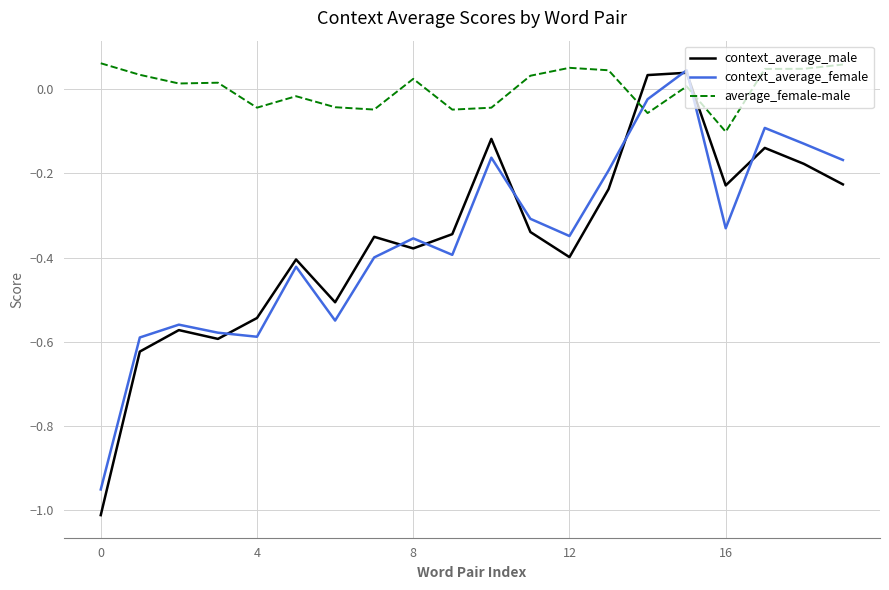

How many lines are shown in the chart?

3